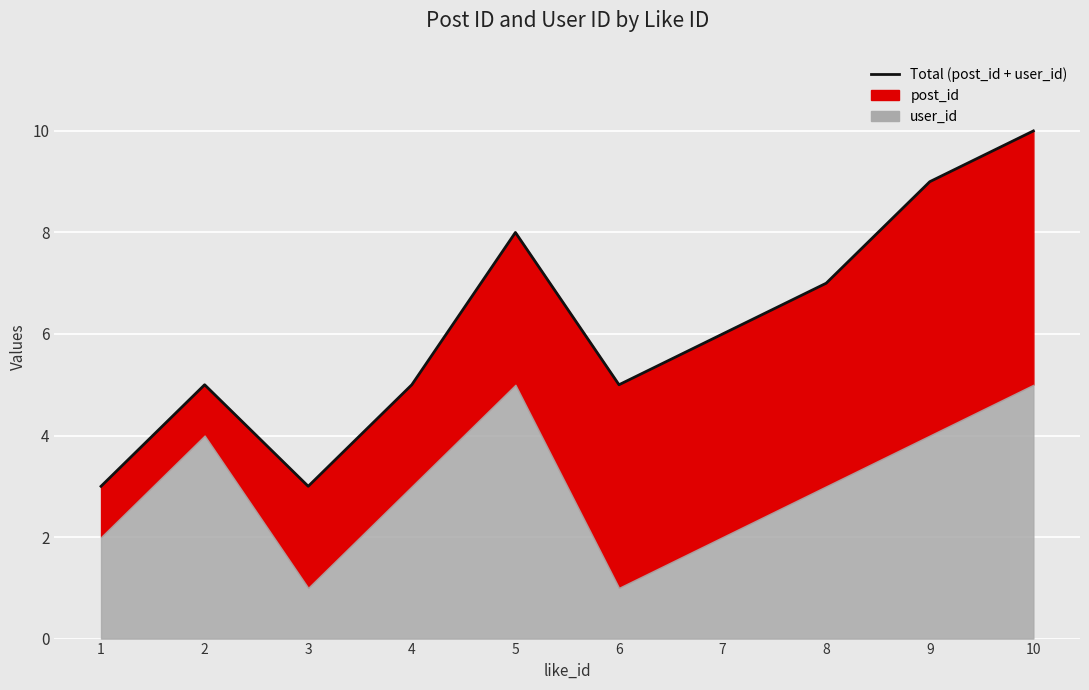

The chart shows a value of 5 at 6. True or false?

True